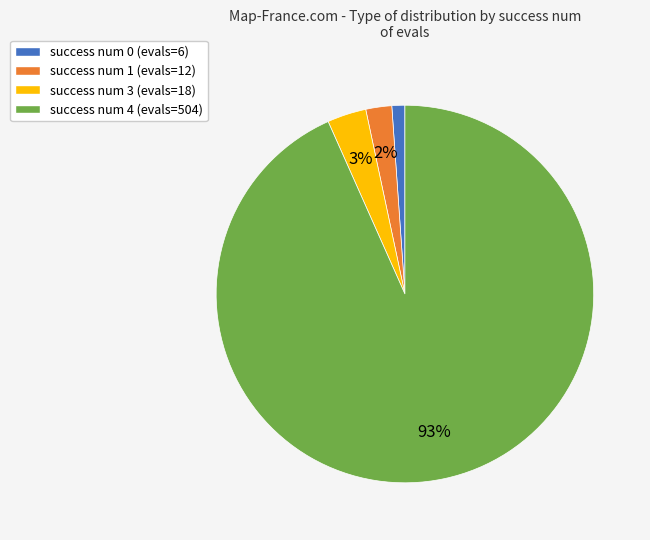

The success num 1 slice represents 2% of the pie. True or false?

True